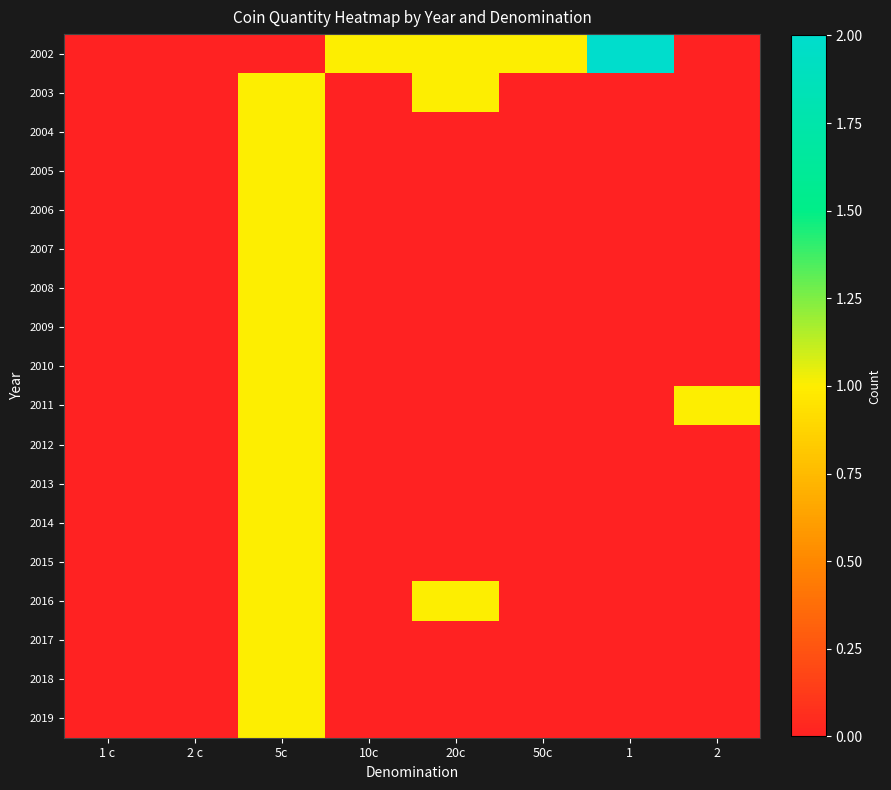

What is the difference between the highest and lowest values at 5c?

1